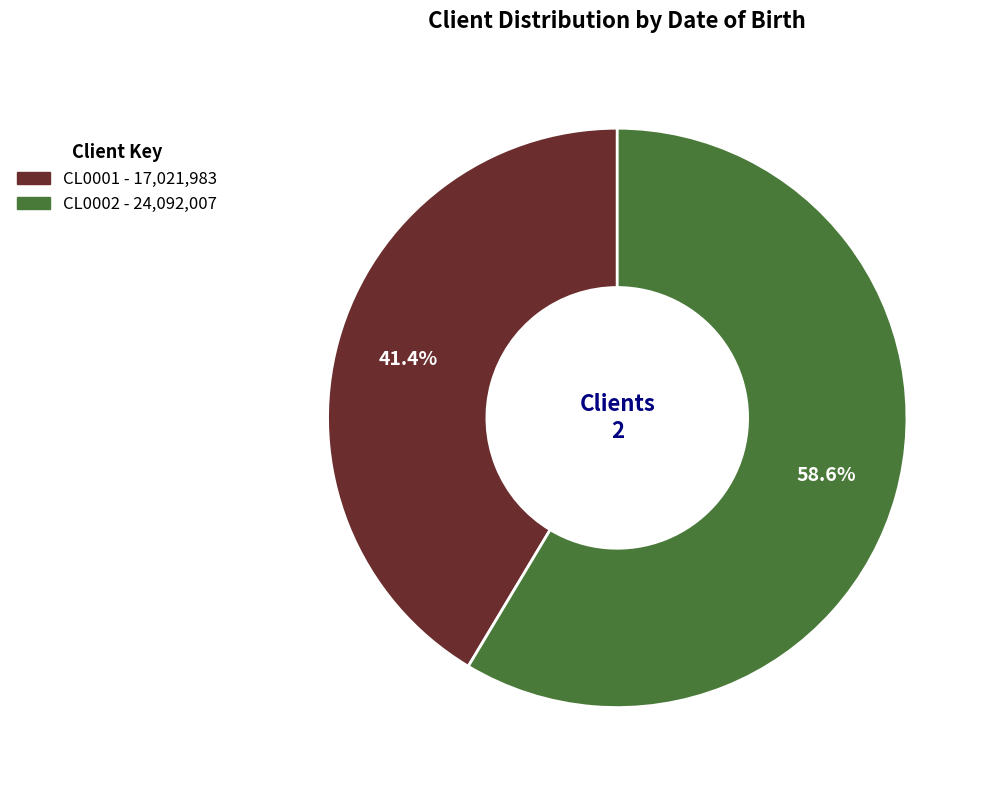

Rank the categories by value from lowest to highest.

CL0001, CL0002